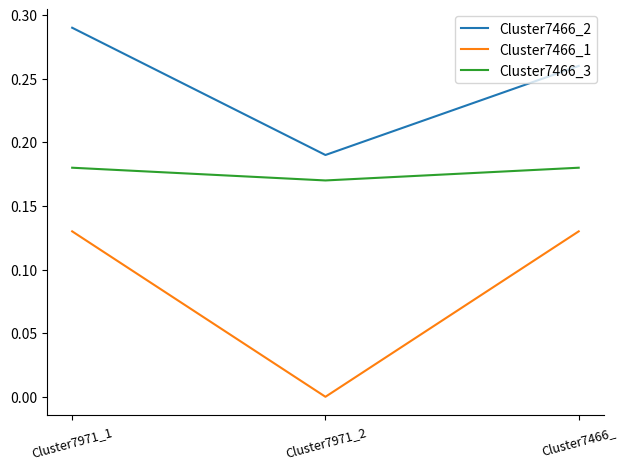

What position from the right is Cluster7971_2?

2